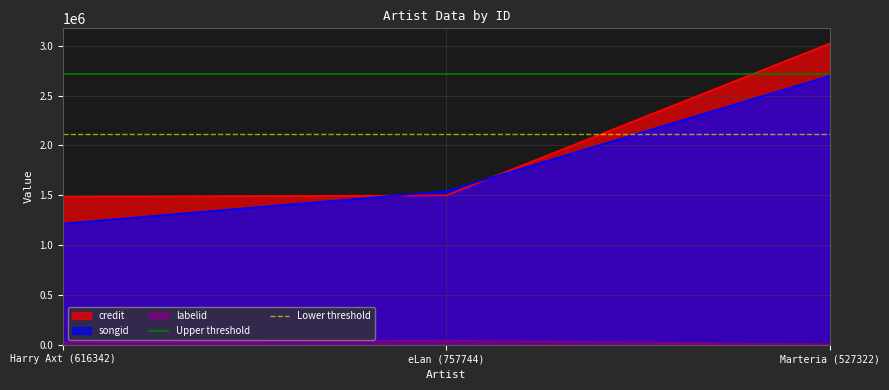

The songid series shows 941951 at Marteria (527322). True or false?

False